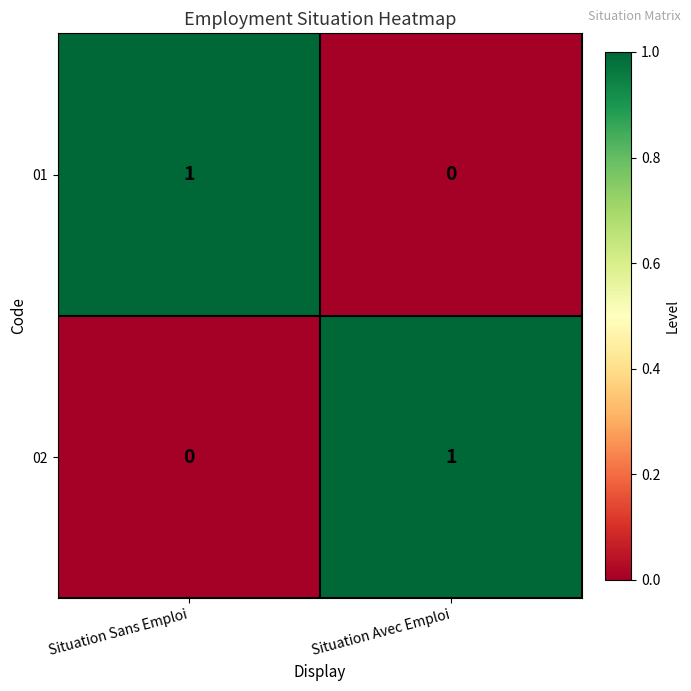

At which label does 01 reach its peak?

Situation Sans Emploi